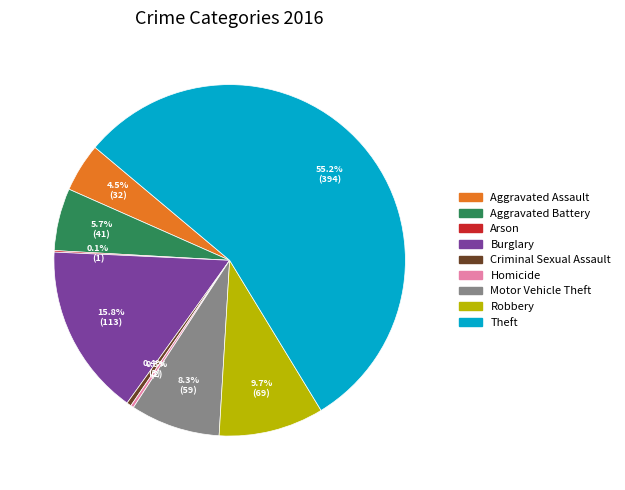

Which slice represents more than half of the pie?

Theft